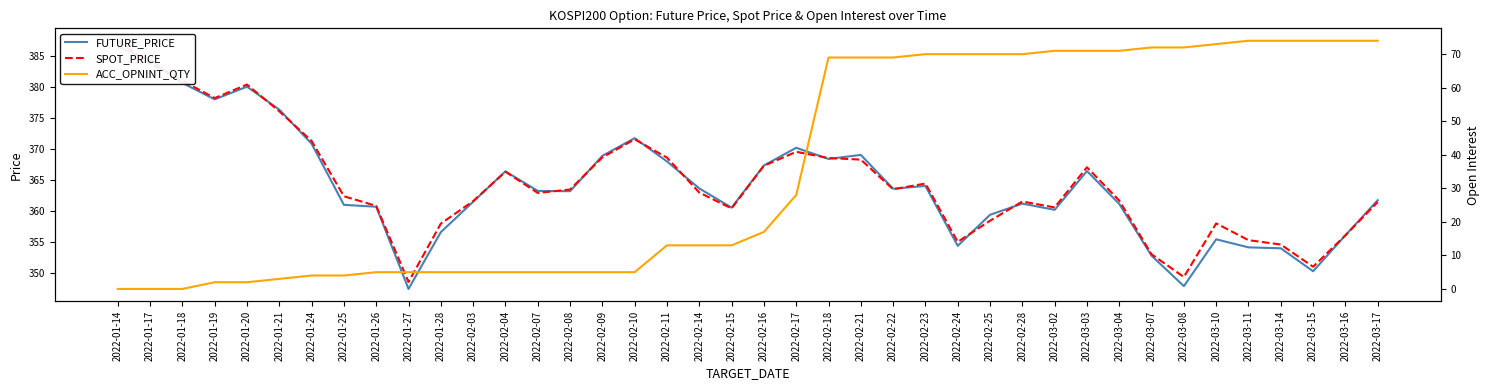

The value of SPOT_PRICE at 2022-02-24 is 355.0. True or false?

True